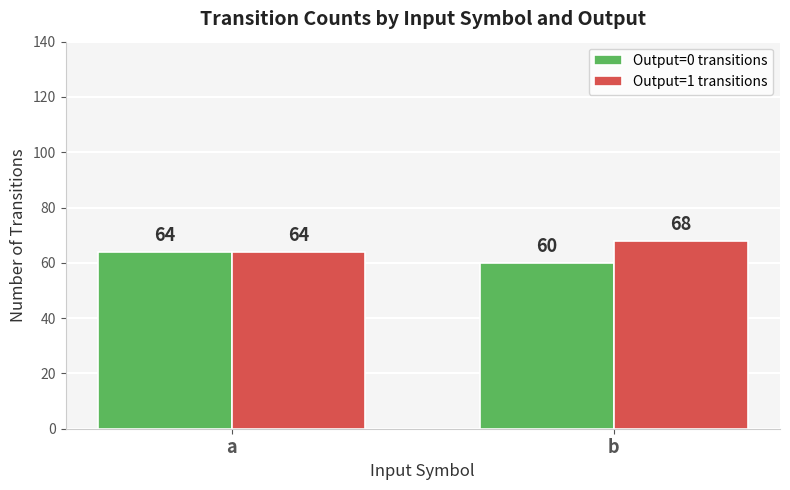

How many bars are there in total?

4